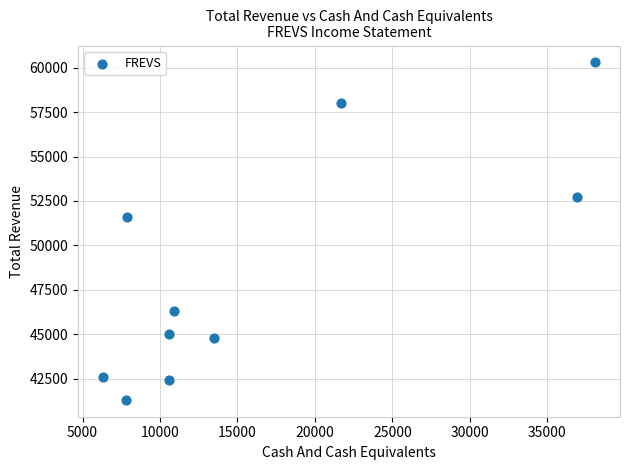

What is the range of X values (max minus min)?

31800